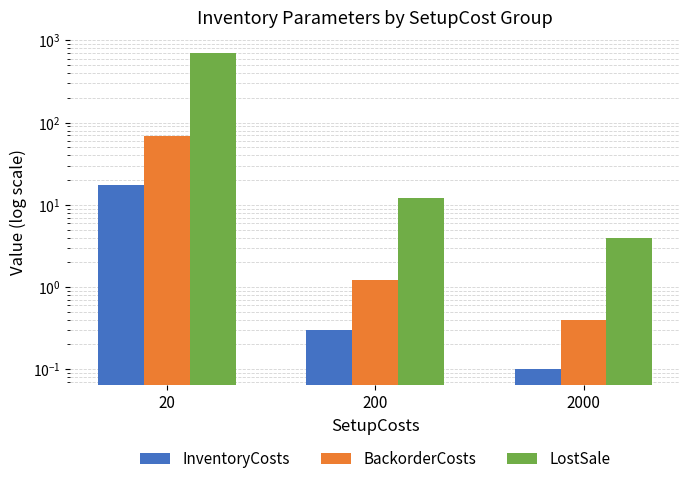

Which category has the highest value in the InventoryCosts series?

20